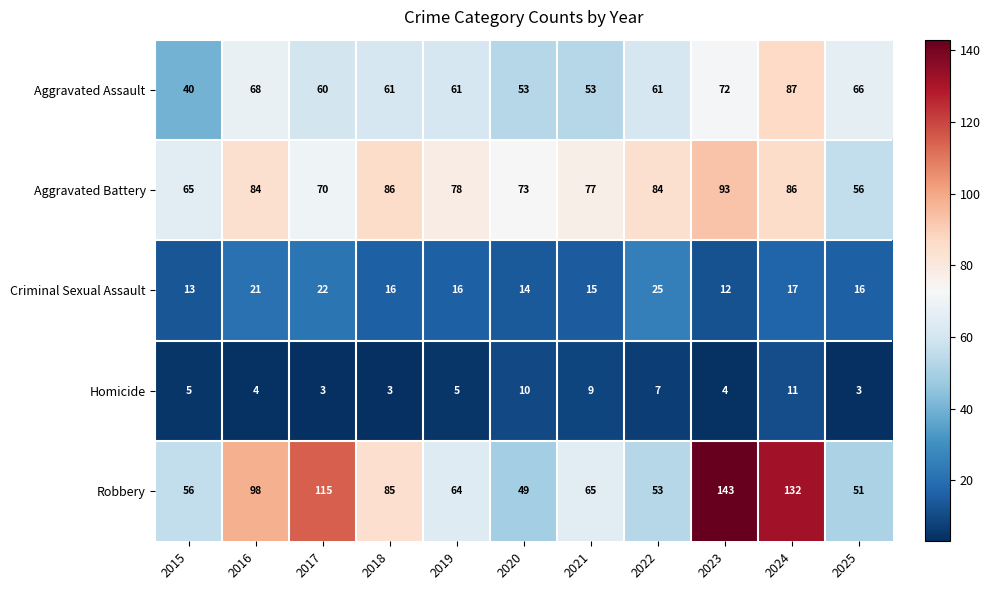

Rank the series by their maximum value, from highest to lowest.

Robbery, Aggravated Battery, Aggravated Assault, Criminal Sexual Assault, Homicide